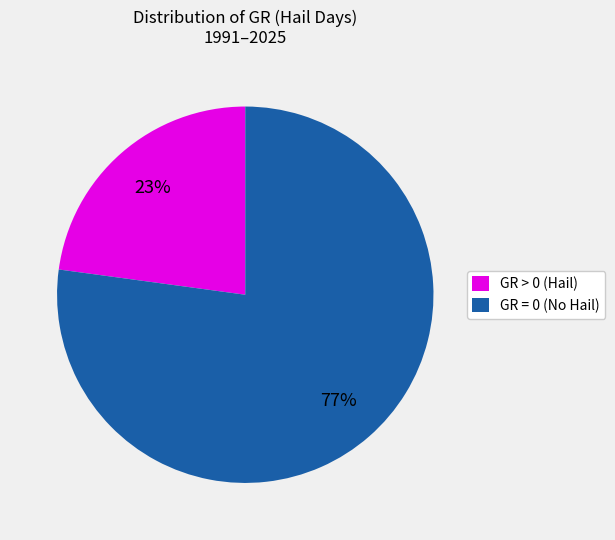

True or false: GR = 0 (No Hail) accounts for 77% of the total.

True